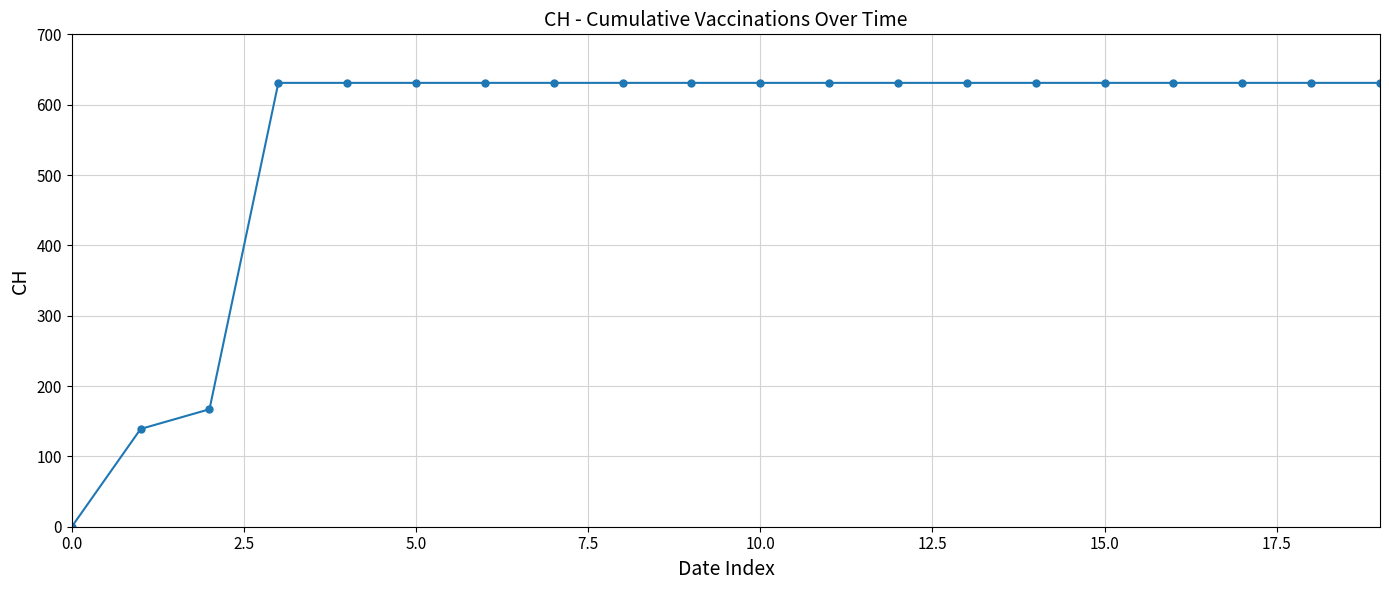

What is the maximum value shown in the chart?

631